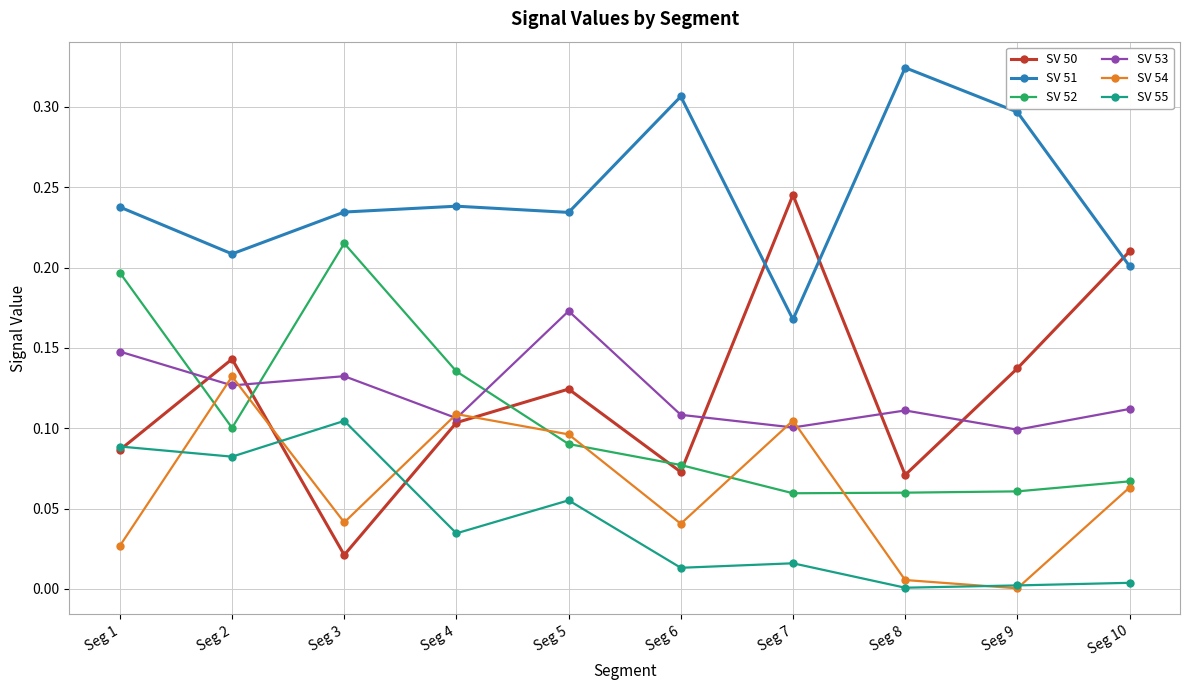

Which series has the largest total across all categories?

SV 51